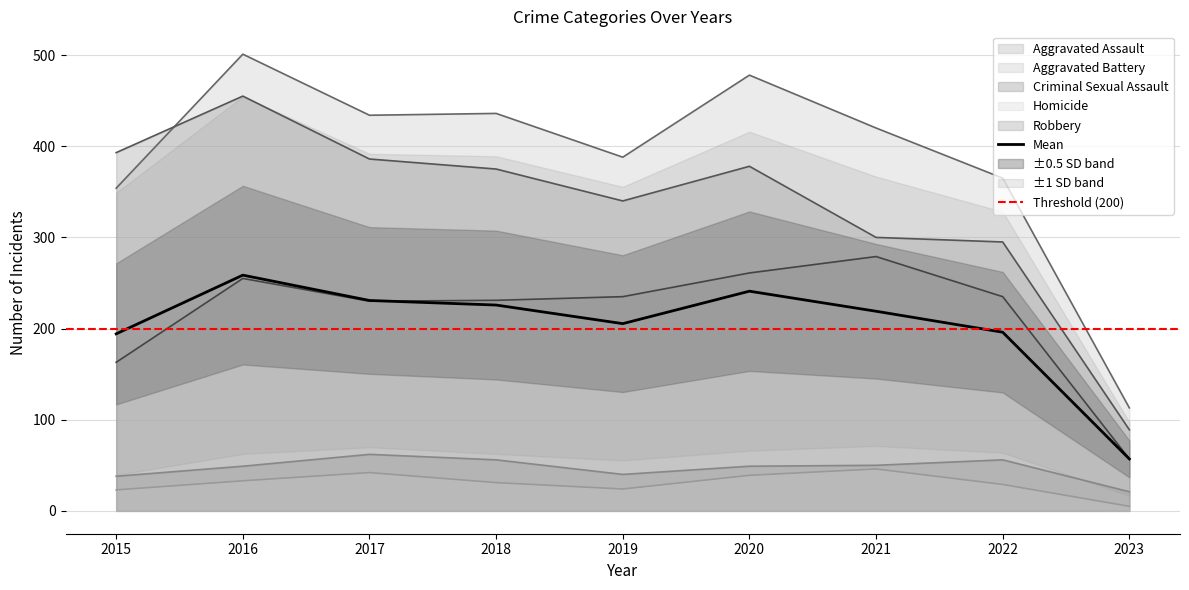

The Robbery series shows 575.1 at 2020. True or false?

False